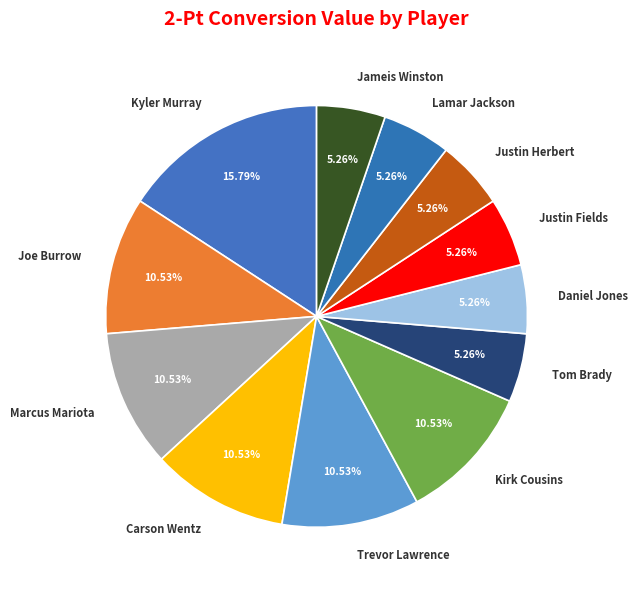

True or false: Daniel Jones accounts for 5% of the total.

True